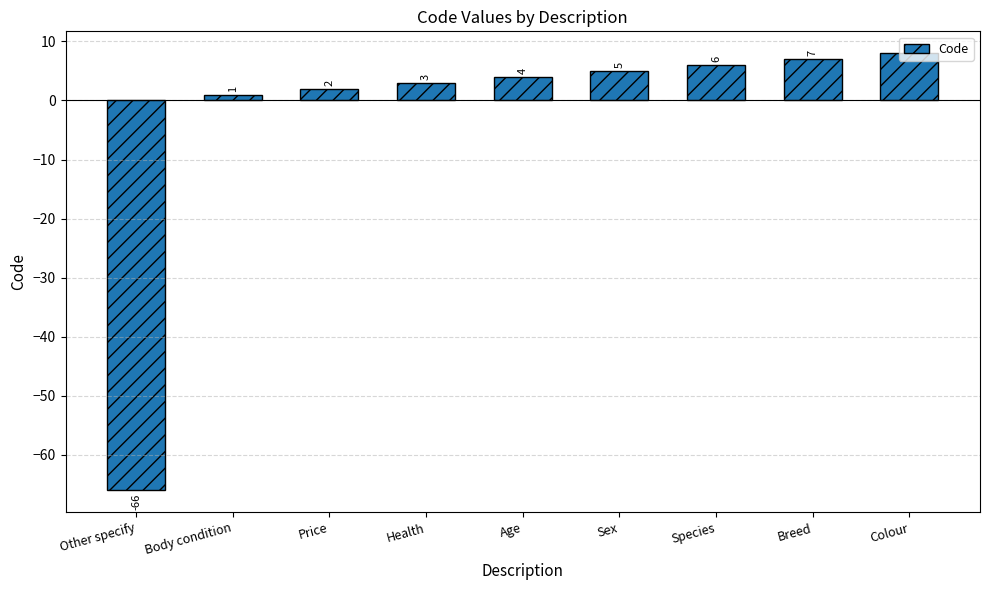

Which label corresponds to the largest value in the chart?

Colour